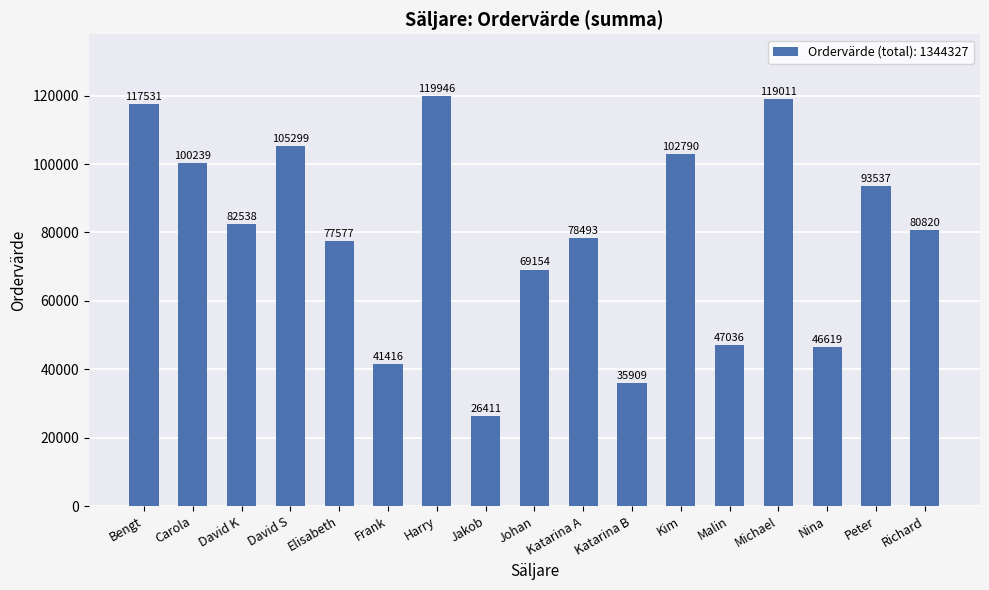

Rank the categories by value from highest to lowest.

Harry, Michael, Bengt, David S, Kim, Carola, Peter, David K, Richard, Katarina A, Elisabeth, Johan, Malin, Nina, Frank, Katarina B, Jakob